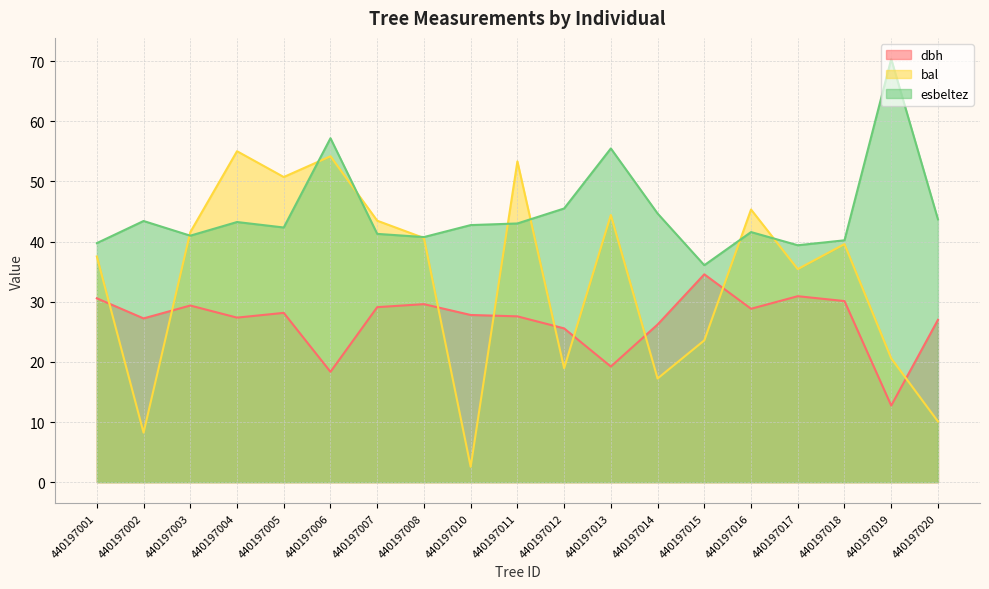

Reading left to right, list all the values displayed in this chart.

dbh: 440197001=30.6	440197002=27.2	440197003=29.4	440197004=27.4	440197005=28.1	440197006=18.3	440197007=29.1	440197008=29.6	440197010=27.8	440197011=27.6	440197012=25.6	440197013=19.2	440197014=26.2	440197015=34.5	440197016=28.8	440197017=30.9	440197018=30.1	440197019=12.7	440197020=27.0
bal: 440197001=37.5	440197002=8.2	440197003=41.5	440197004=55.0	440197005=50.7	440197006=54.2	440197007=43.5	440197008=40.6	440197010=2.6	440197011=53.3	440197012=18.9	440197013=44.4	440197014=17.2	440197015=23.6	440197016=45.3	440197017=35.4	440197018=39.6	440197019=20.6	440197020=10.1
esbeltez: 440197001=39.7	440197002=43.4	440197003=41.0	440197004=43.2	440197005=42.3	440197006=57.2	440197007=41.3	440197008=40.7	440197010=42.7	440197011=43.0	440197012=45.5	440197013=55.5	440197014=44.7	440197015=36.1	440197016=41.6	440197017=39.4	440197018=40.2	440197019=70.3	440197020=43.7